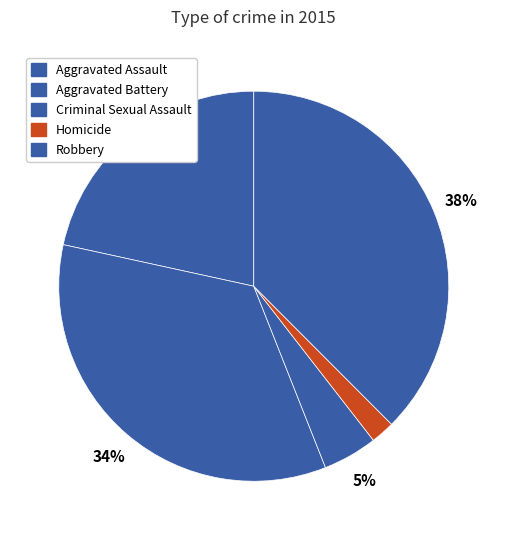

To the nearest percent, what portion does Homicide represent?

2%